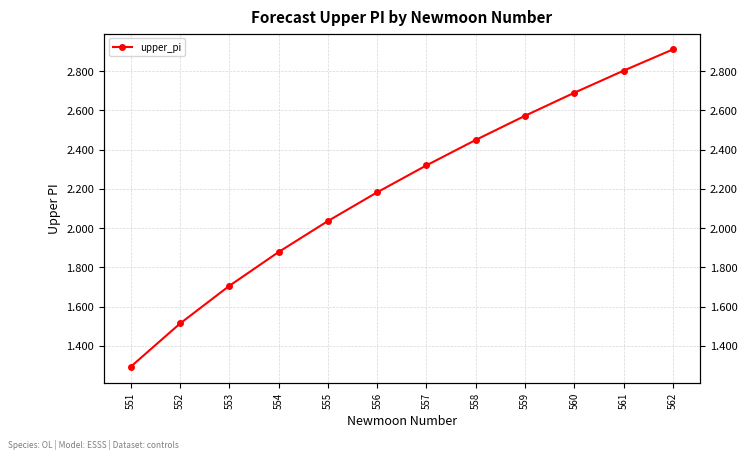

What is the change in value from 551 to 559?

+1.3